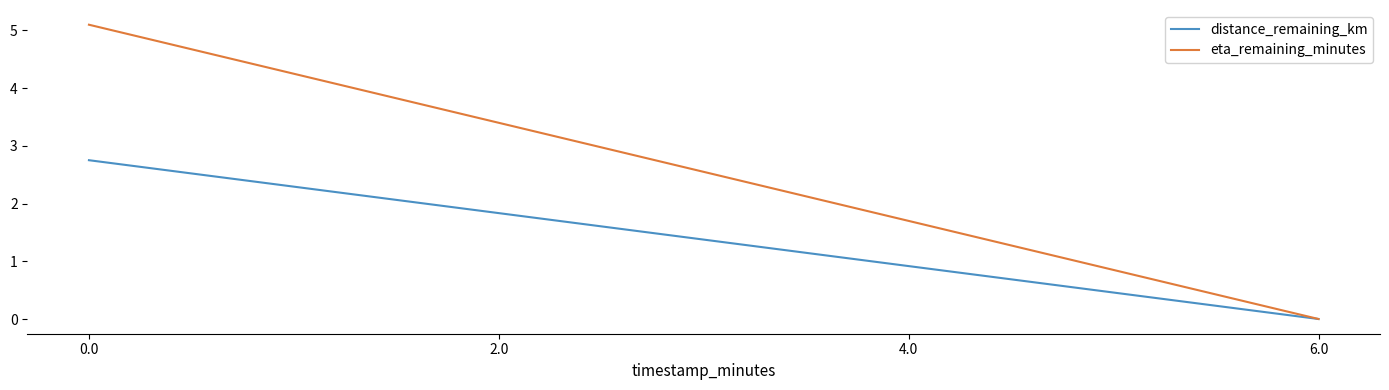

True or false: distance_remaining_km has more than 0 points higher than both neighbors.

False